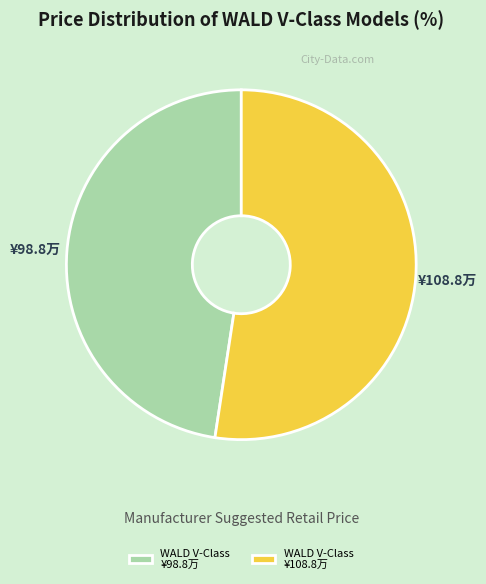

How many segments does this pie chart have?

2